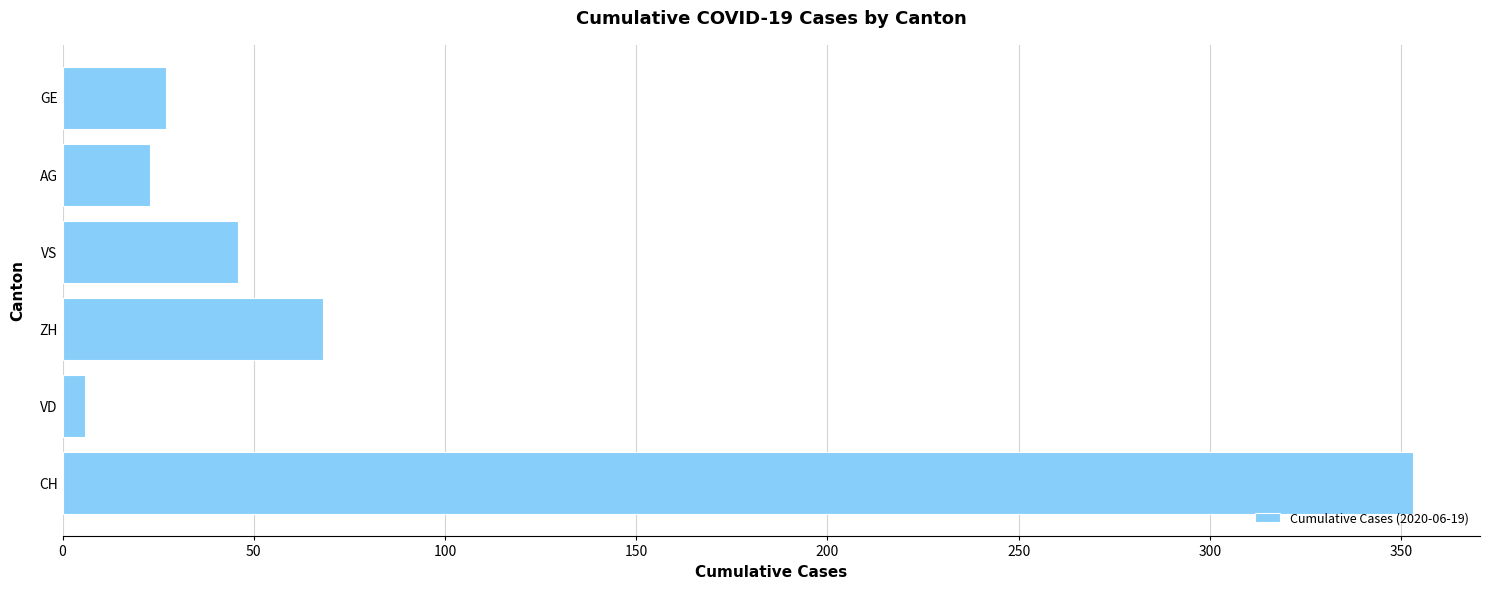

Does the chart contain any negative values?

No